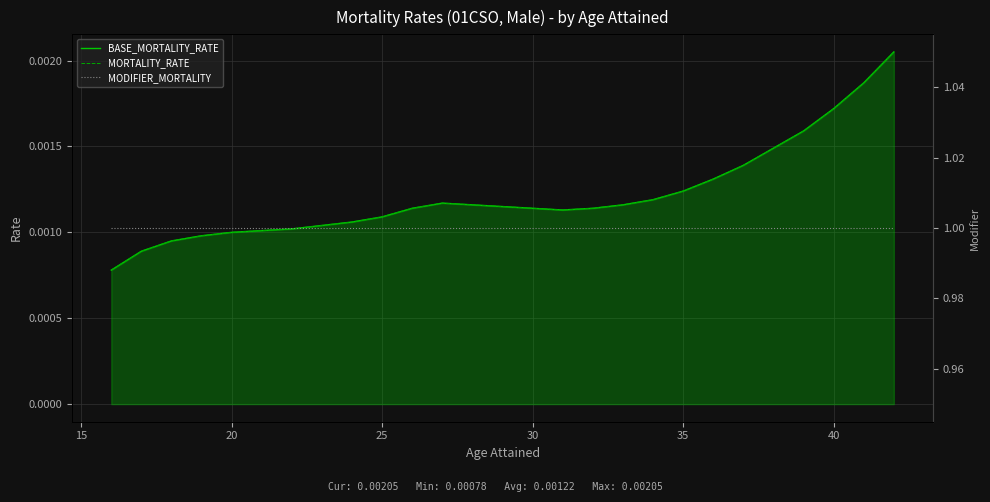

Which series has the largest range (max minus min)?

BASE_MORTALITY_RATE